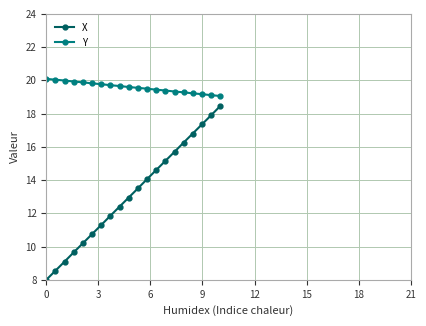

Which series has the widest spread of values?

X